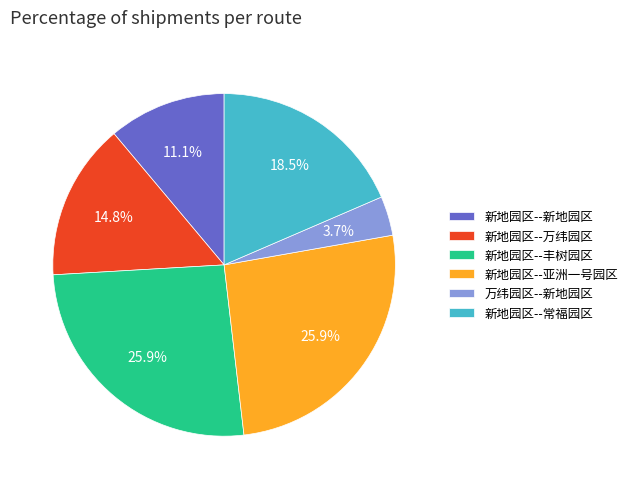

Which category has the smallest portion of the pie?

万纬园区--新地园区